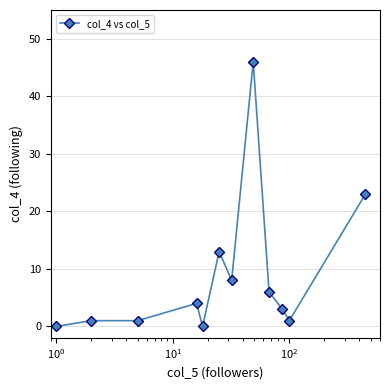

What is the average value?

9